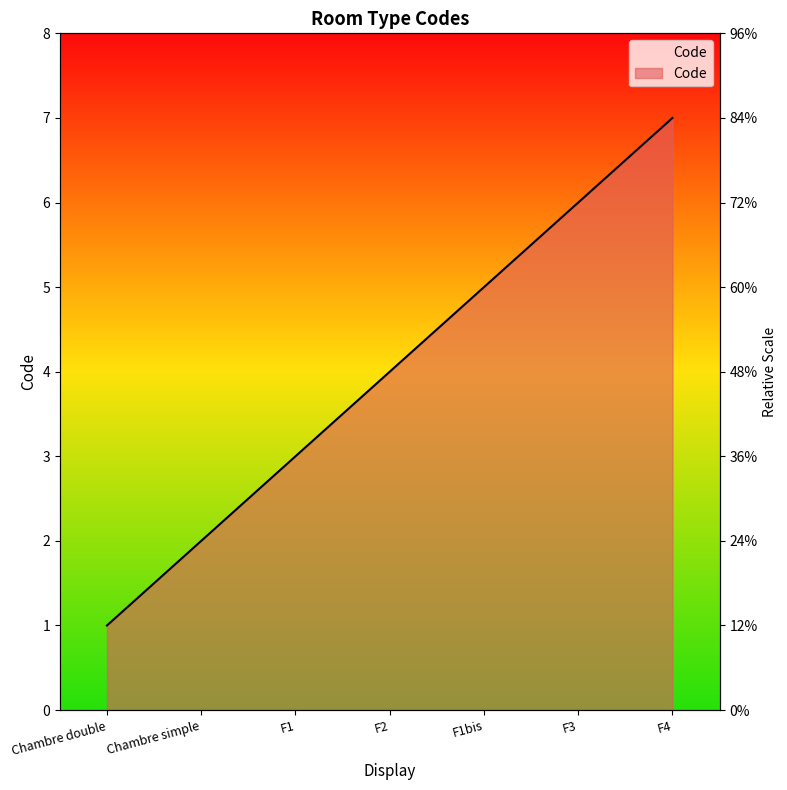

What is the average value?

4